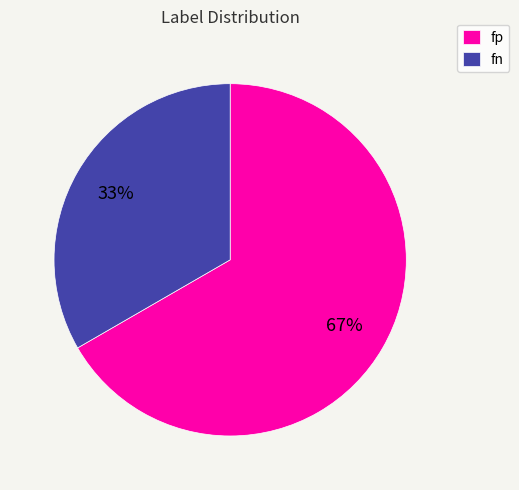

To the nearest percent, what is the combined percentage of fn and fp?

100%